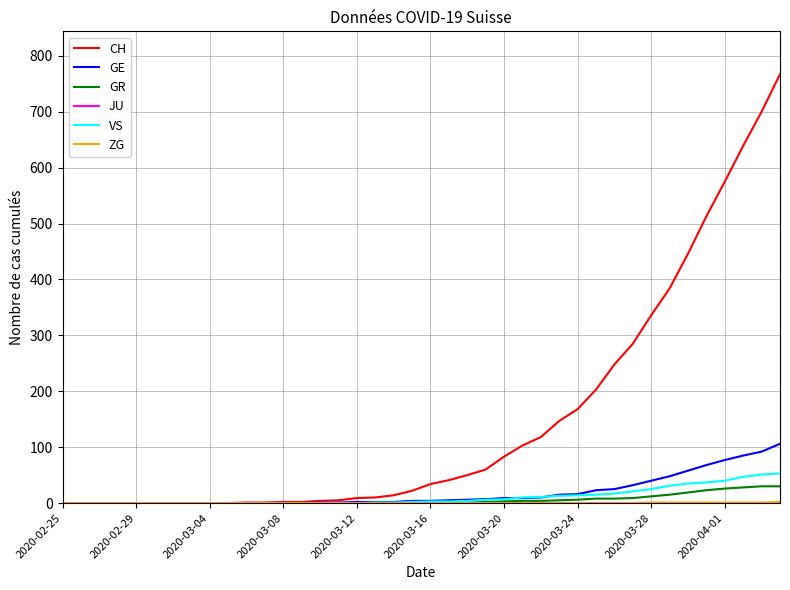

What is the greatest value displayed?

767